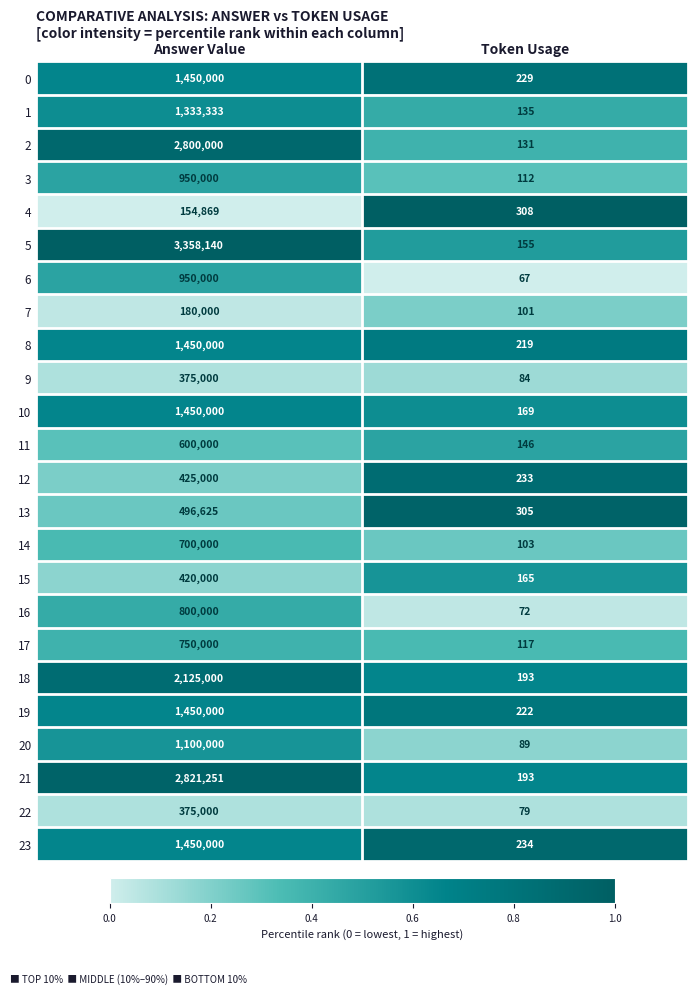

Rank the categories by 7 value from highest to lowest.

Answer Value, Token Usage